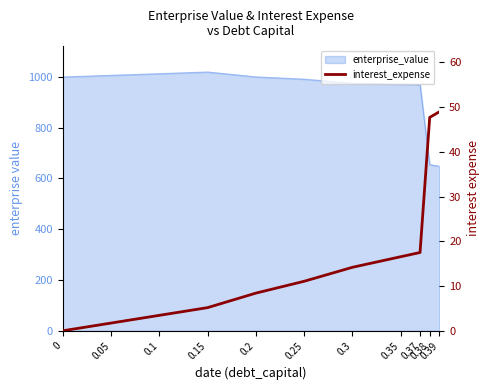

True or false: the data shows 2.8 at 0.05.

False